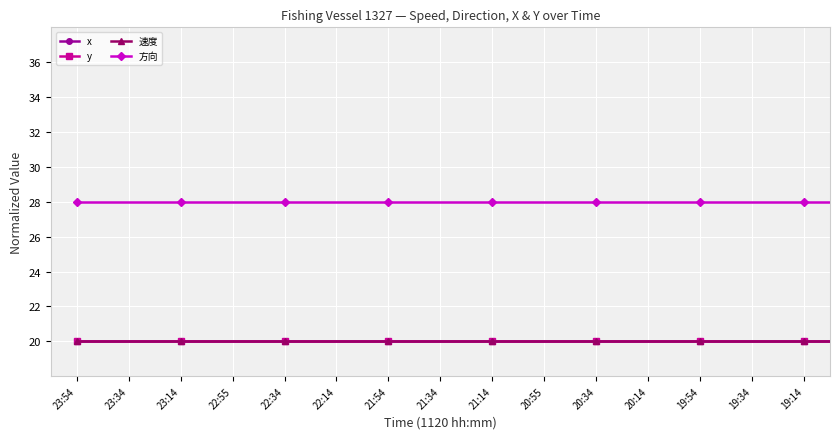

True or false: x and y intersect in this chart.

False